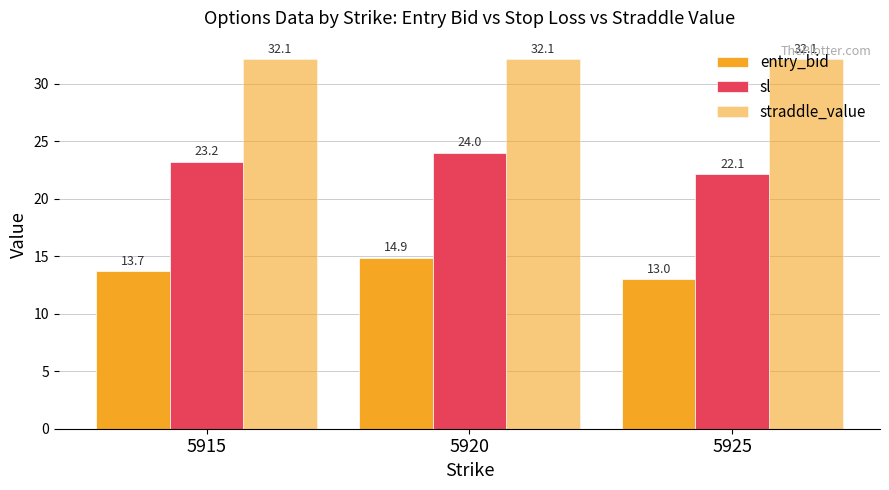

Count the number of categories in the chart.

3